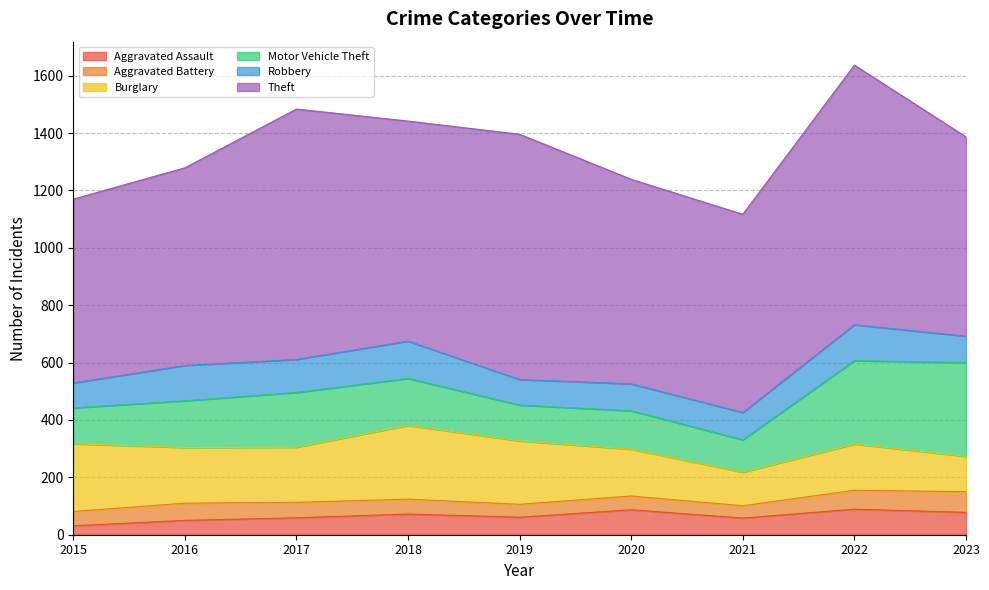

What is the smallest value displayed?

31